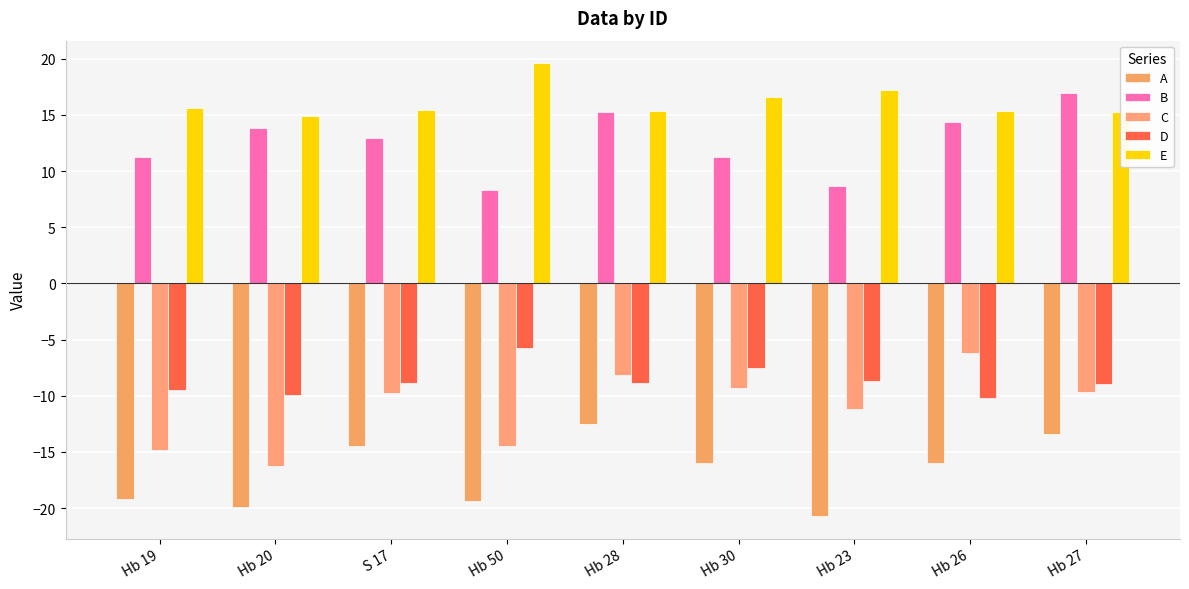

What is the sum of the A values at Hb 30 and S 17?

-30.5